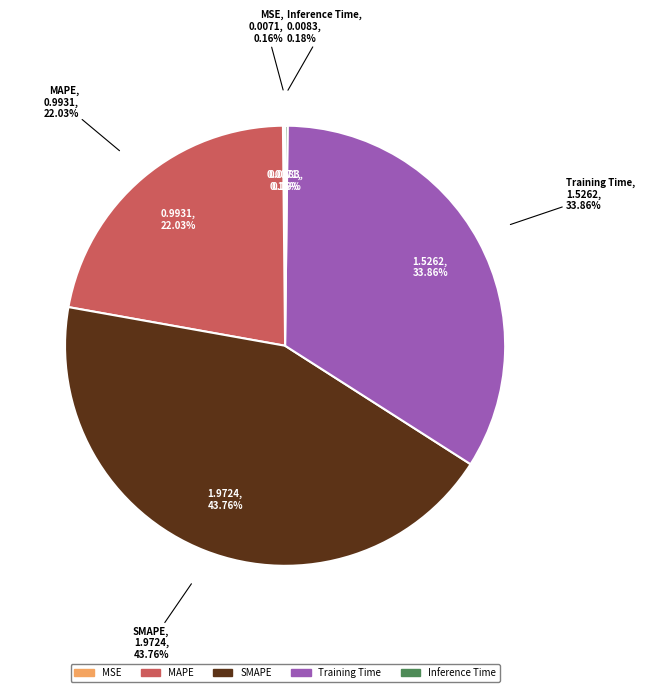

To the nearest percent, what percentage of the pie is SMAPE?

44%